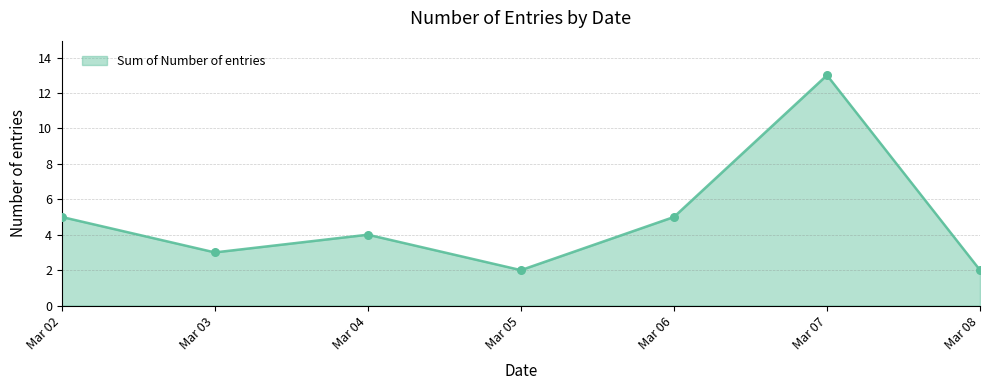

Which has a higher value, Mar 03 or Mar 06?

Mar 06